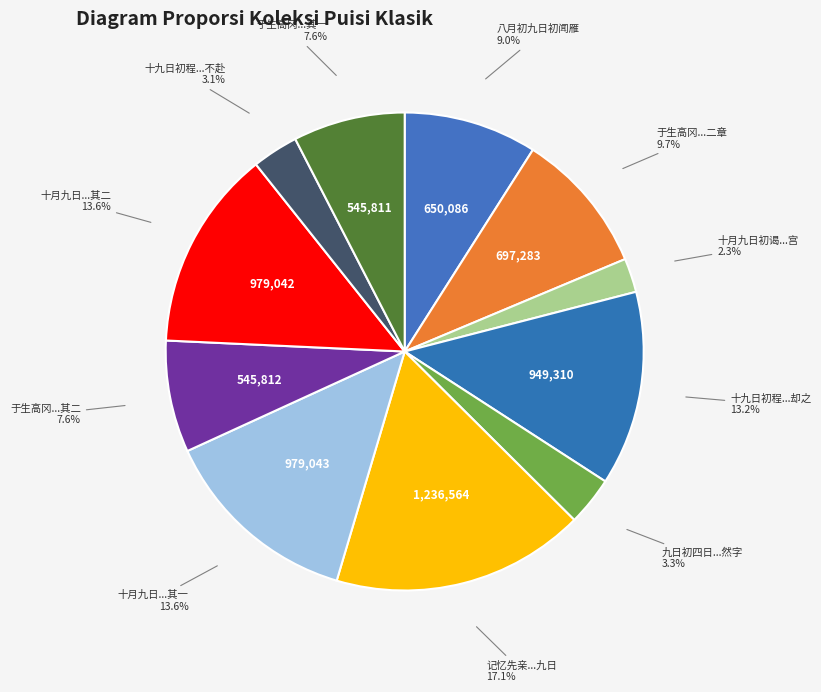

What is the total percentage of 十月九日初谒...宫 and 八月初九日初闻雁?

11.3%